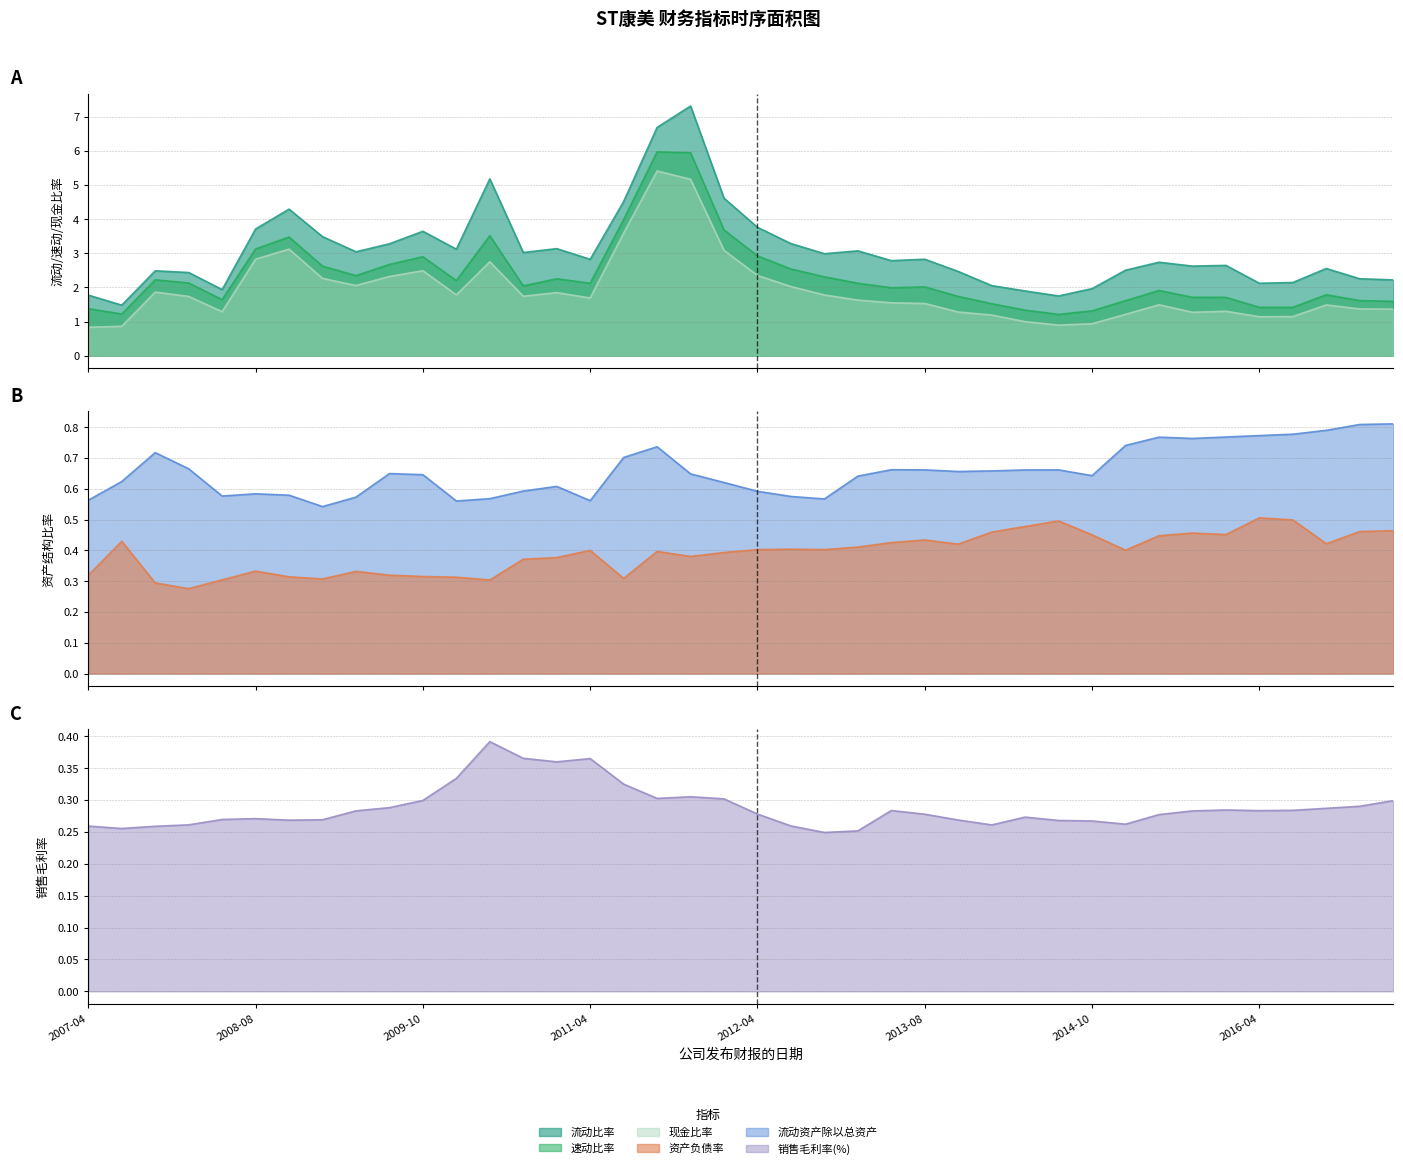

What is the sum of all 销售毛利率(%) values?

11.5